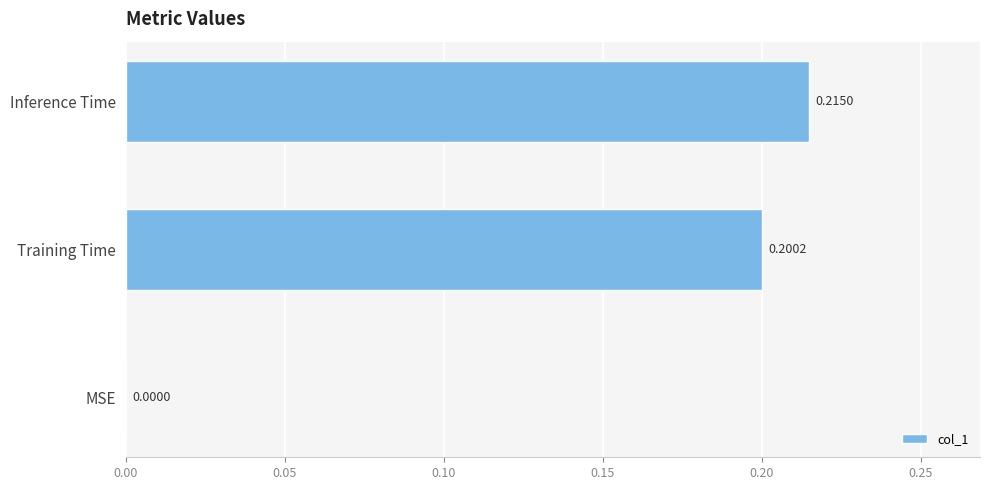

Which label corresponds to the largest value in the chart?

Inference Time